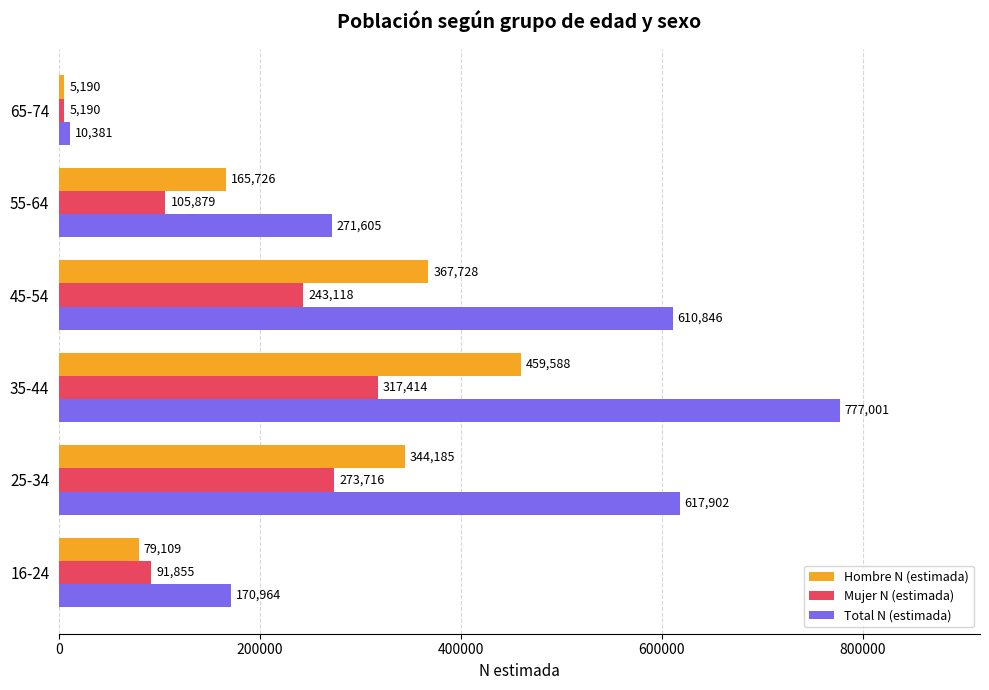

What is the difference between the second highest and minimum values in the Mujer N (estimada) series?

268526